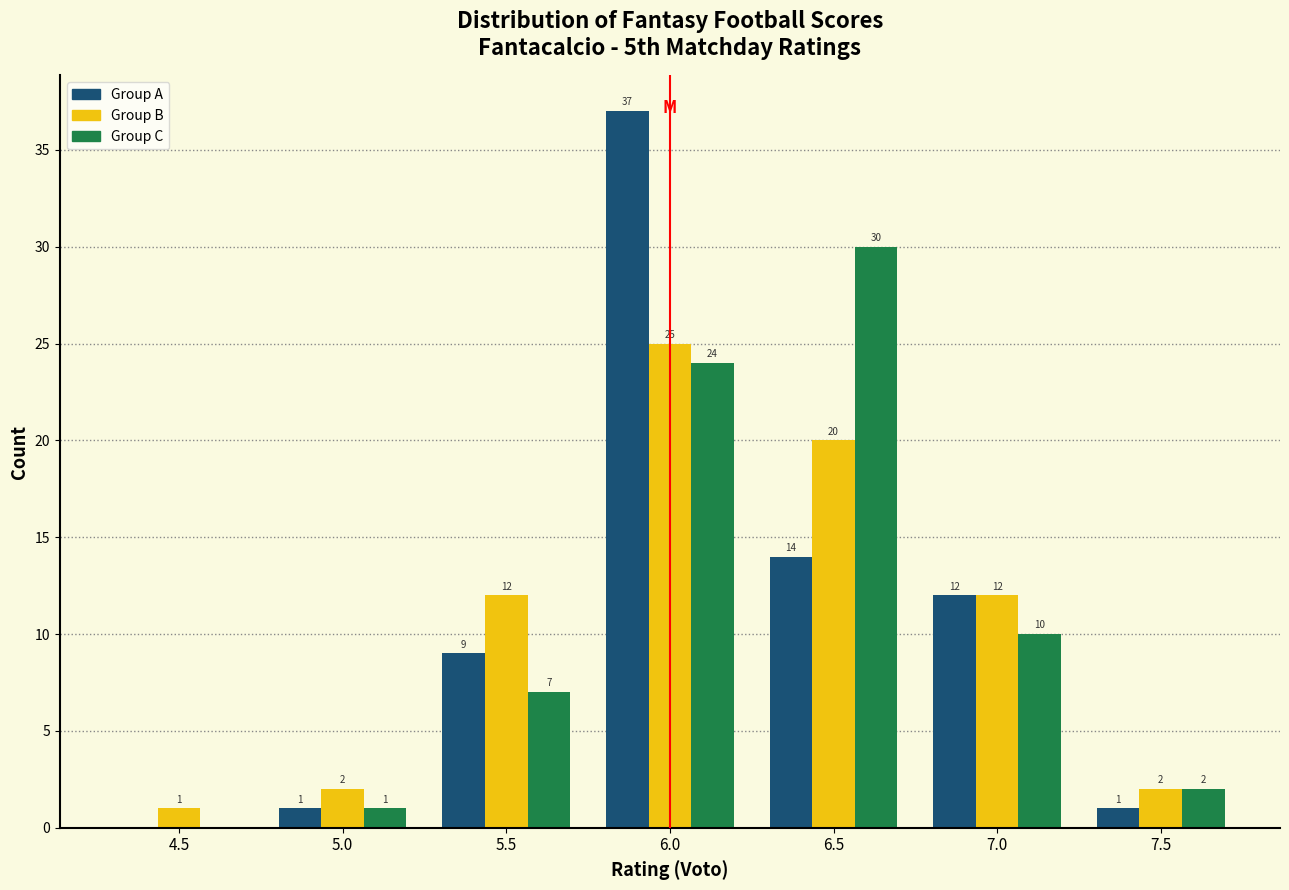

In the Group B series, which range on the x-axis has the tallest bar?

5.75 to 6.25